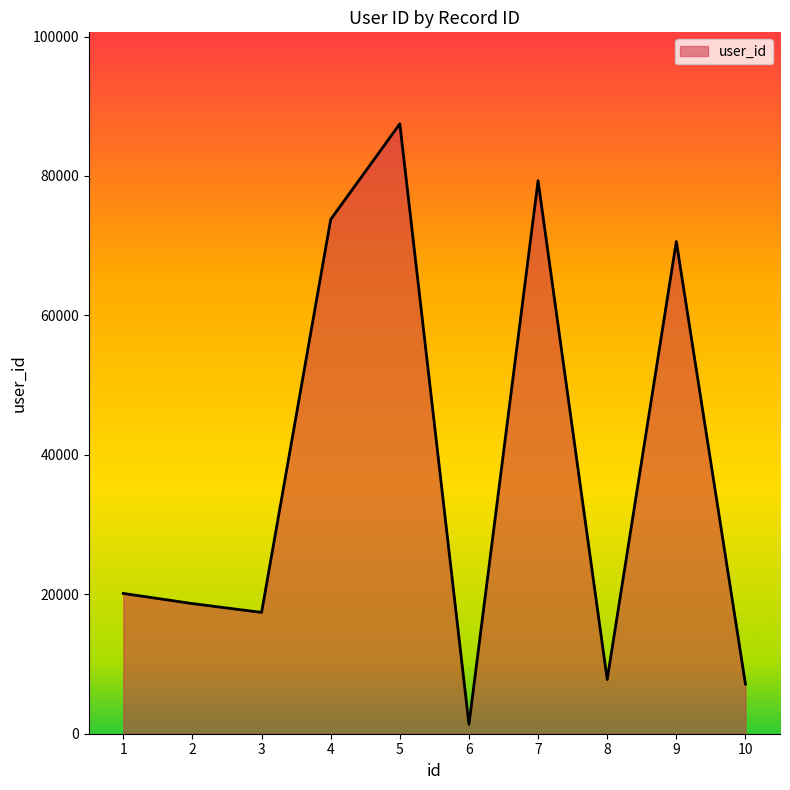

How many values are below 20122?

5